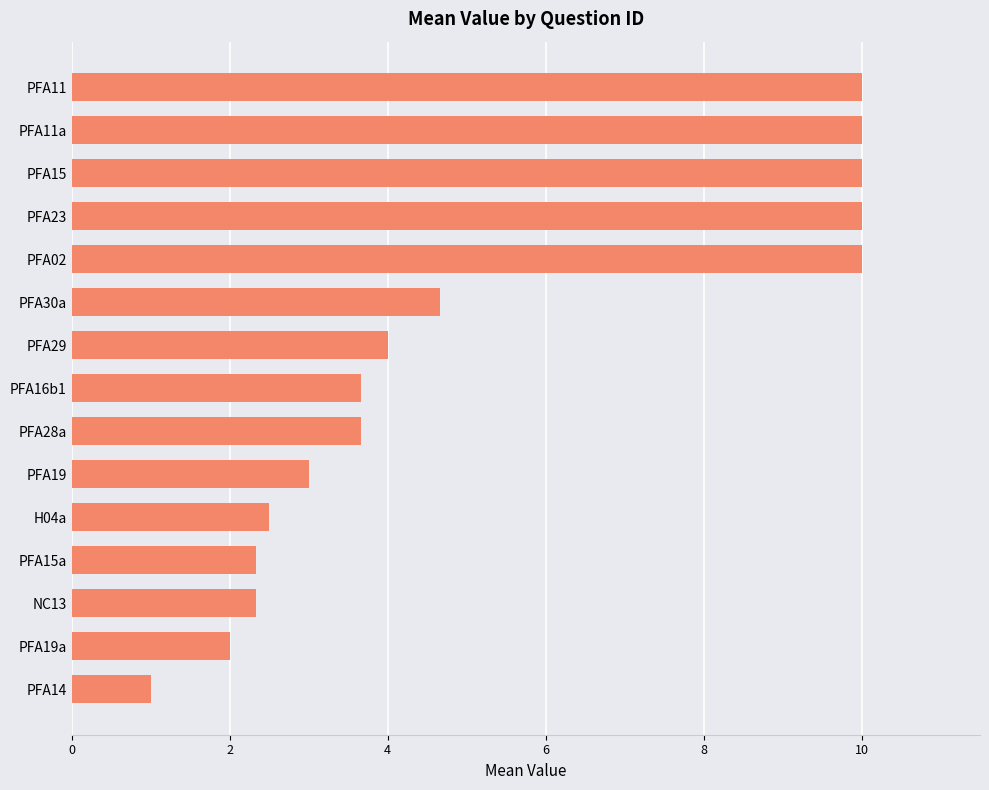

How many categories are shown in the chart?

15